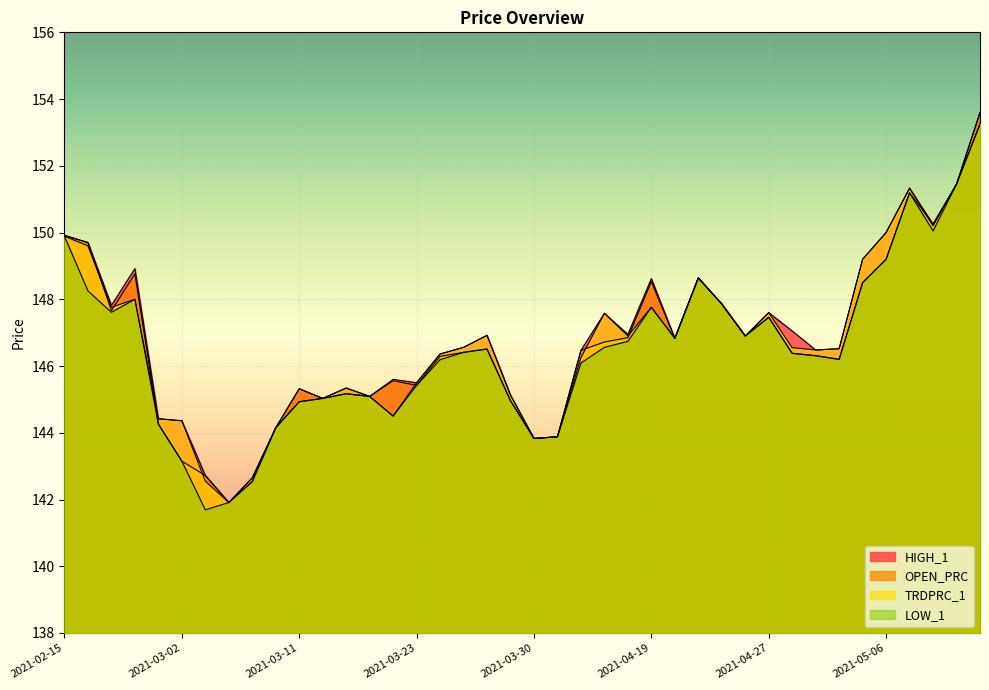

True or false: TRDPRC_1 has more than 0 points higher than both neighbors.

True